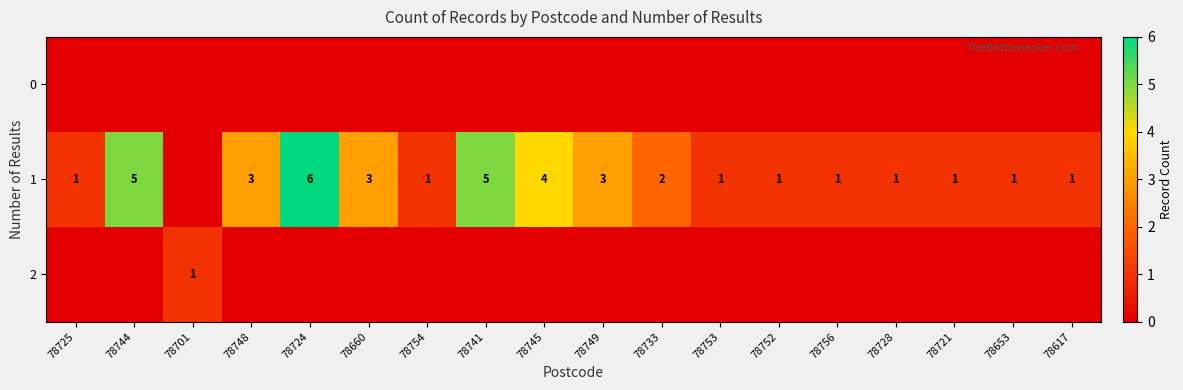

What is the total value across all series at 78660?

3